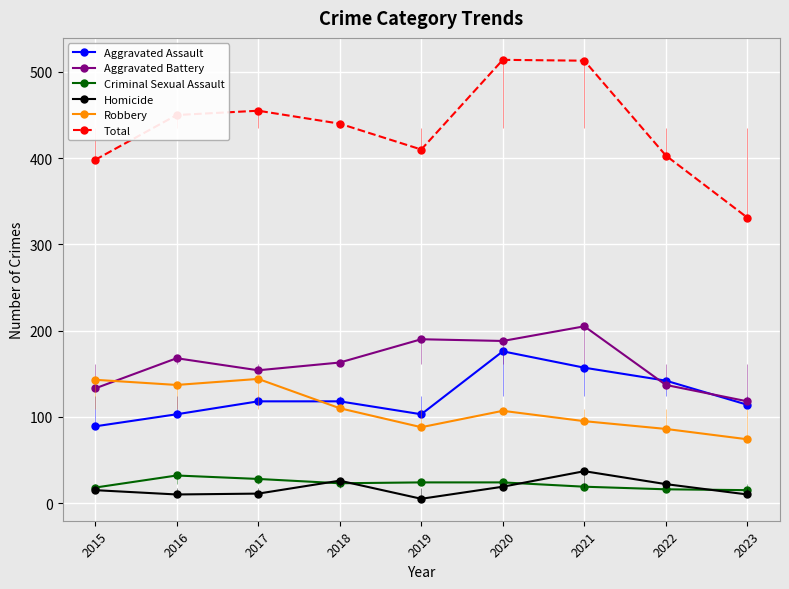

Reading right to left, what are all the values shown in this chart?

Aggravated Assault: 2023=114	2022=142	2021=157	2020=176	2019=103	2018=118	2017=118	2016=103	2015=89
Aggravated Battery: 2023=118	2022=137	2021=205	2020=188	2019=190	2018=163	2017=154	2016=168	2015=133
Criminal Sexual Assault: 2023=15	2022=16	2021=19	2020=24	2019=24	2018=23	2017=28	2016=32	2015=18
Homicide: 2023=10	2022=22	2021=37	2020=19	2019=5	2018=26	2017=11	2016=10	2015=15
Robbery: 2023=74	2022=86	2021=95	2020=107	2019=88	2018=110	2017=144	2016=137	2015=143
Total: 2023=331	2022=403	2021=513	2020=514	2019=410	2018=440	2017=455	2016=450	2015=398